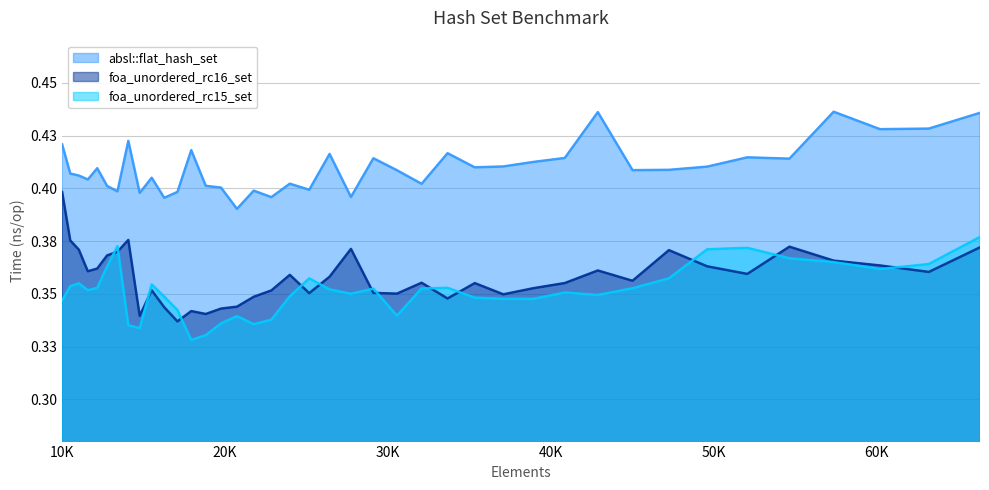

At which category does foa_unordered_rc15_set reach its first local valley?

11576